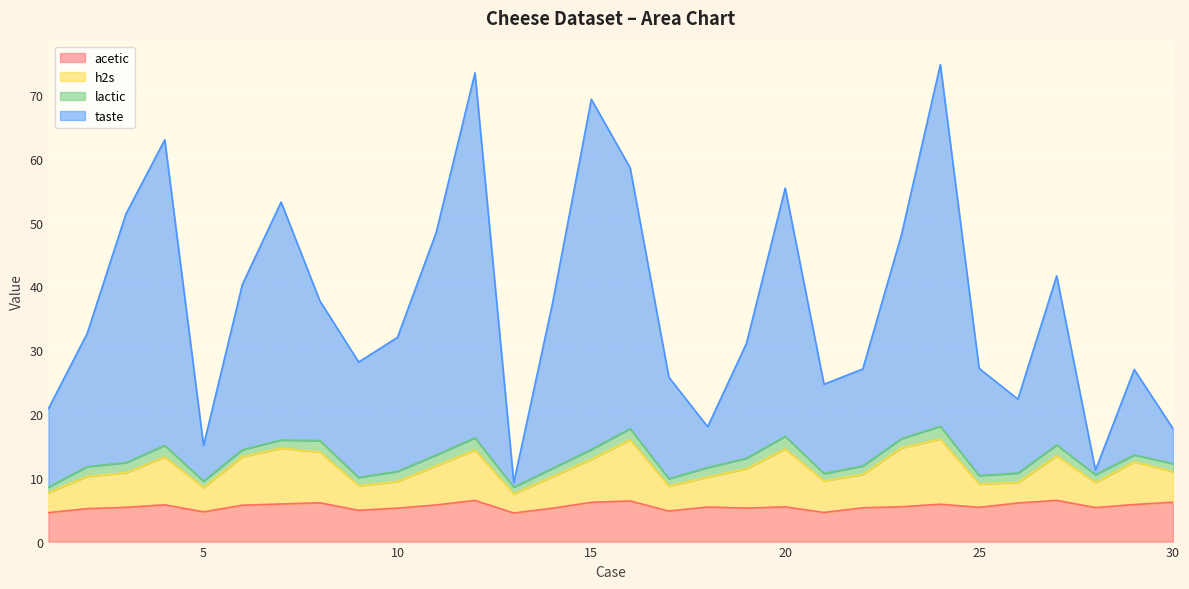

What is the lowest value of the acetic series?

4.5